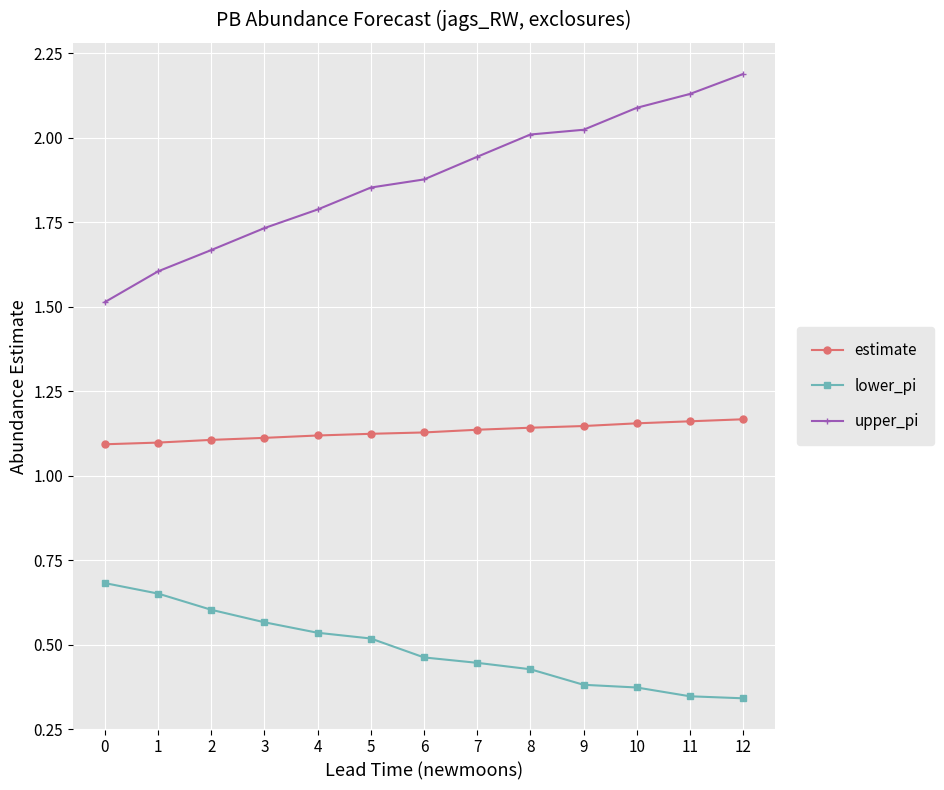

How many distinct data groups are displayed?

3